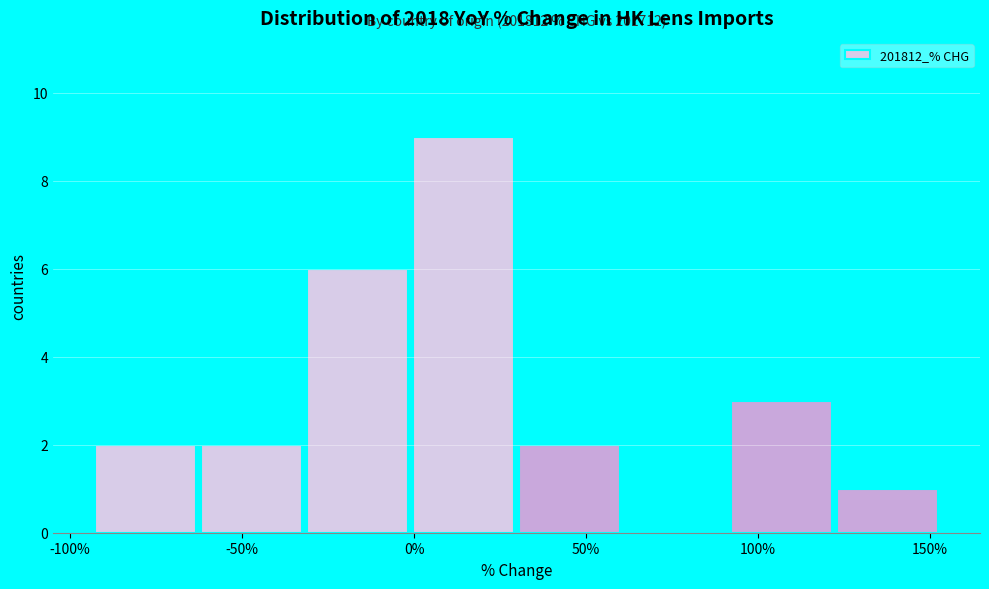

Over which range of the x-axis is the bar tallest?

0 to 30